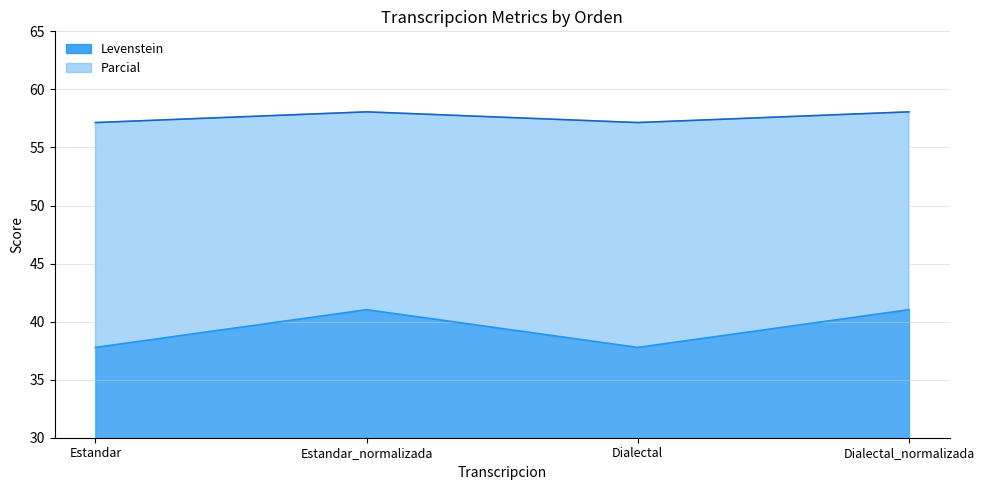

How many values in the Levenstein series are below 41?

2